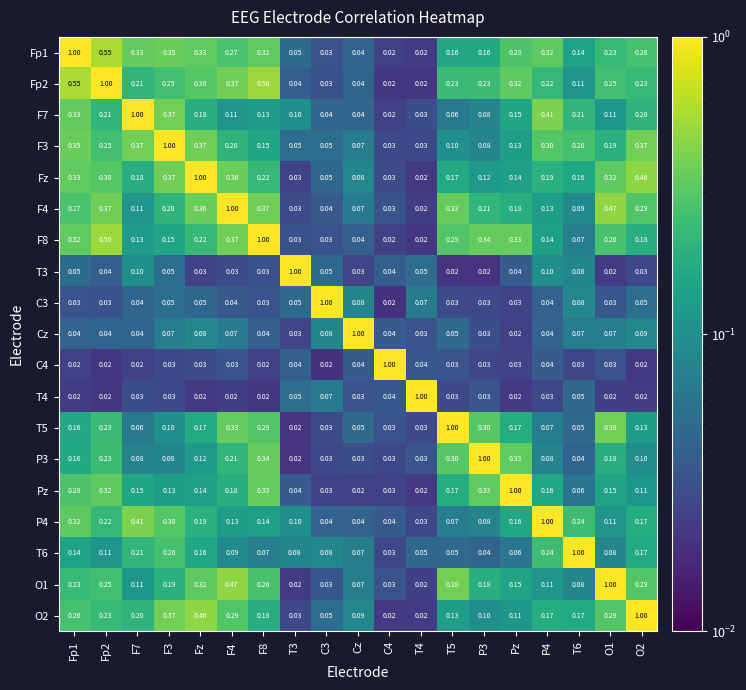

How many series are shown in this chart?

19